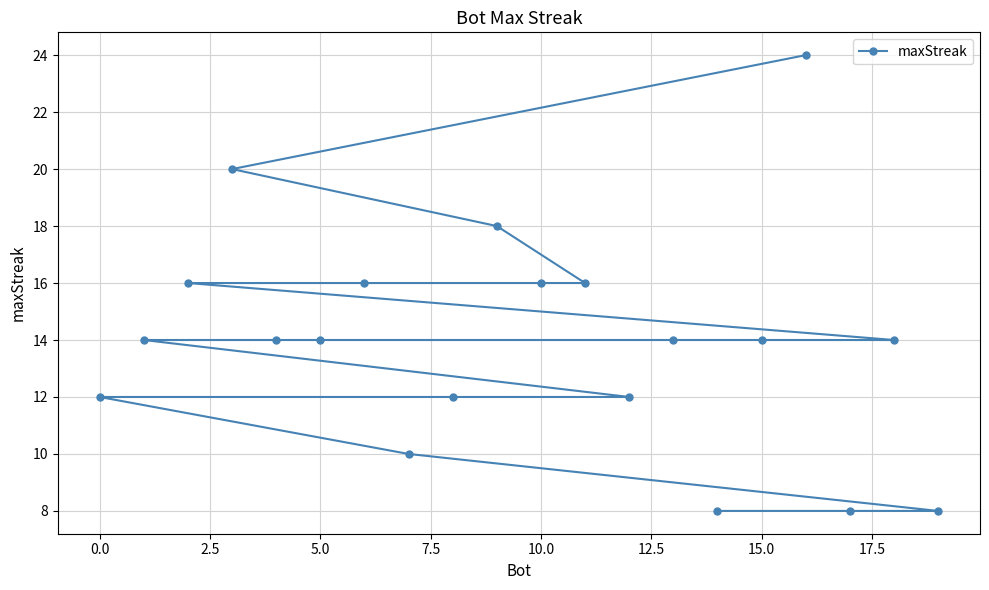

Does the chart have visible grid lines?

Yes